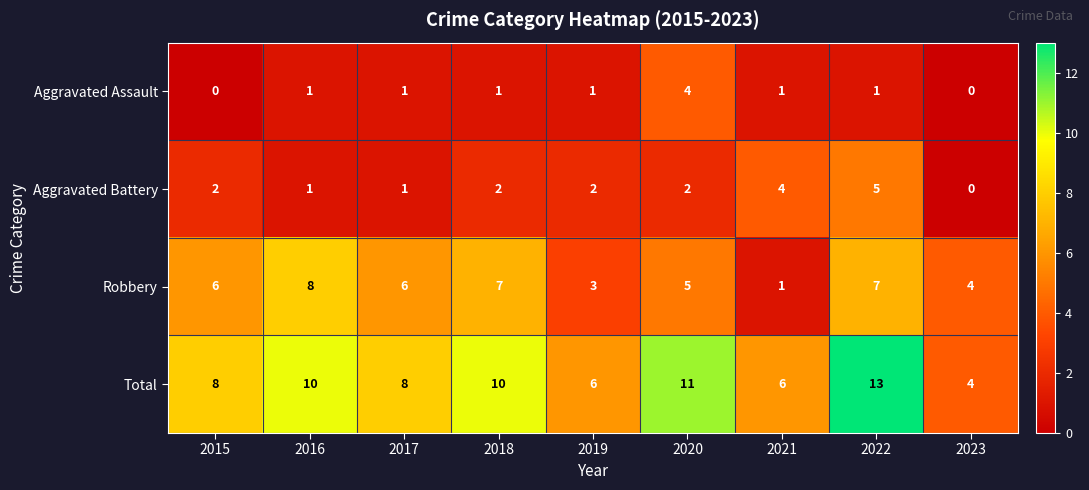

What is the spread (max minus min) of values at 2016?

9